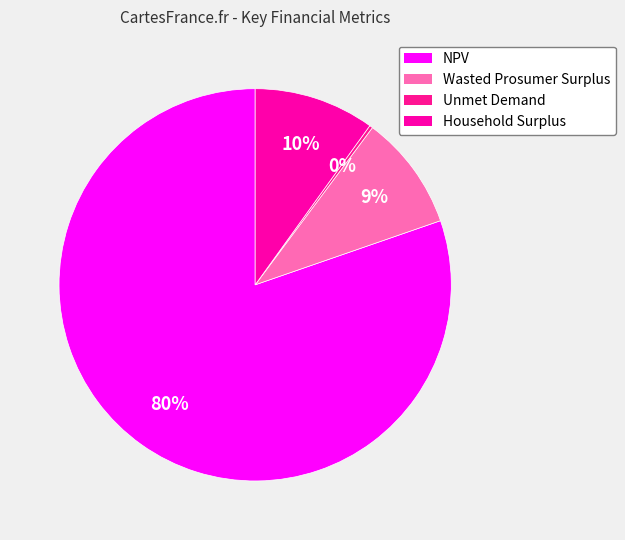

To the nearest percent, what is the combined percentage of Unmet Demand and Household Surplus?

10%